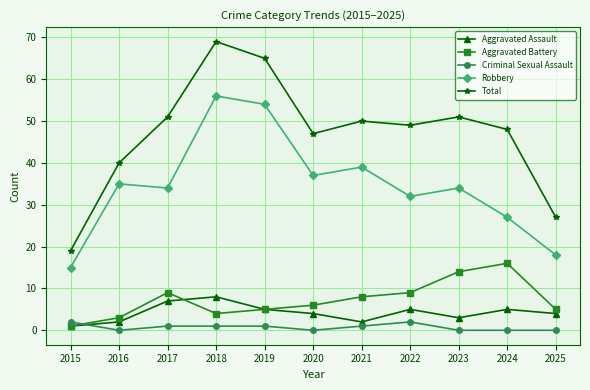

The Criminal Sexual Assault series shows 2 at 2015. True or false?

True